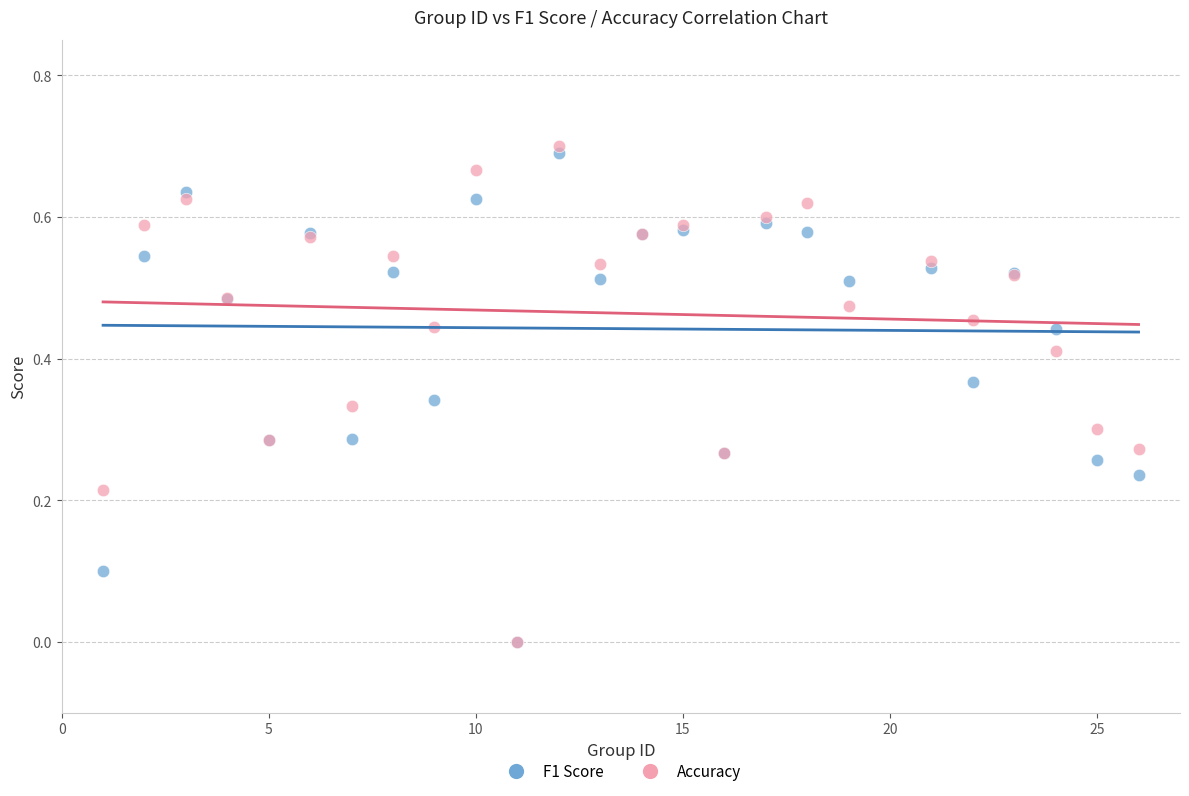

What are all the series names shown in the legend?

F1 Score, Accuracy